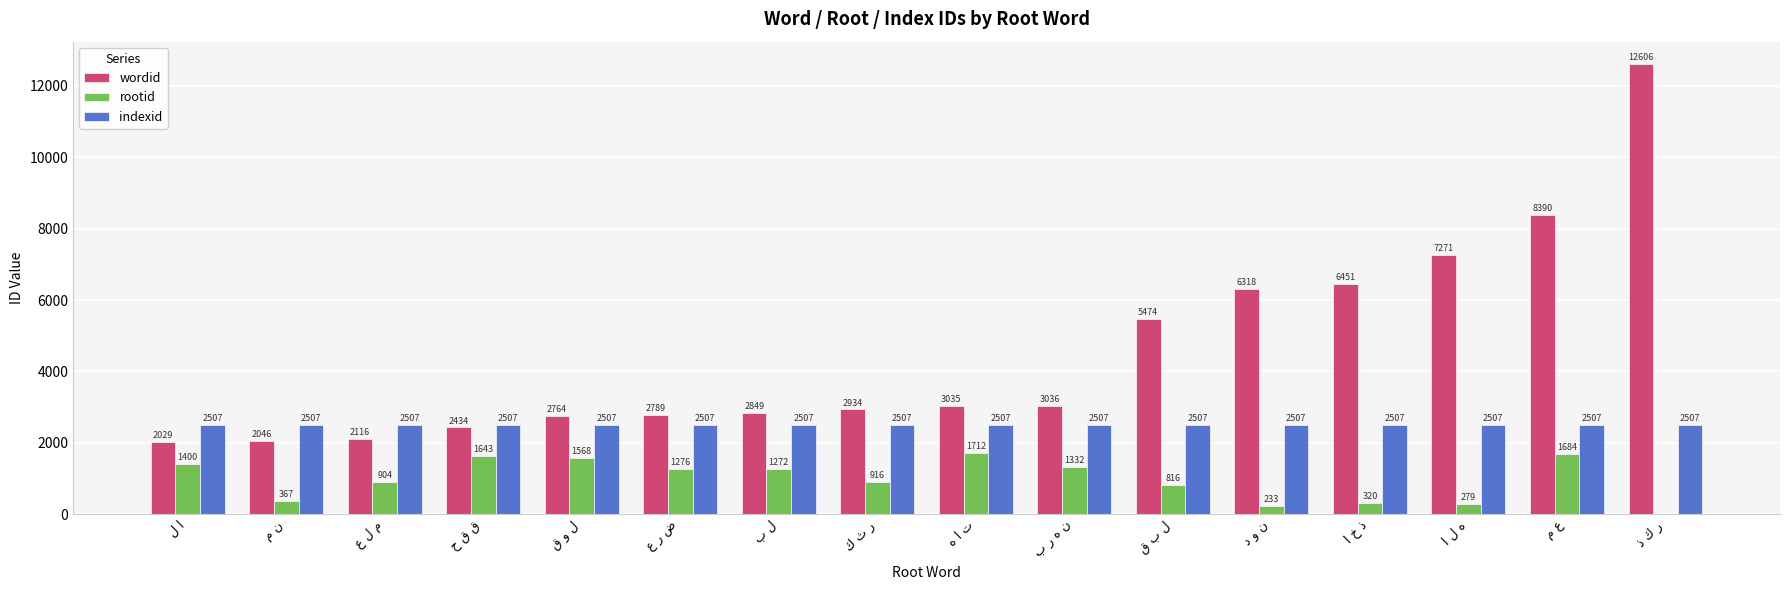

Which series has the largest total across all categories?

wordid